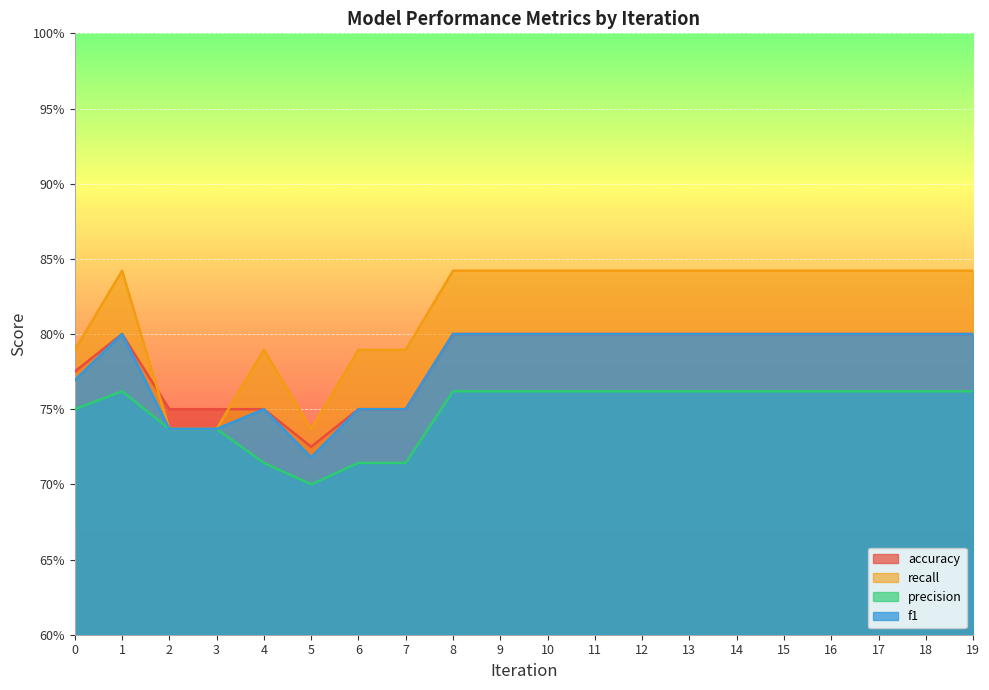

At how many categories does at least one series exceed 0?

20